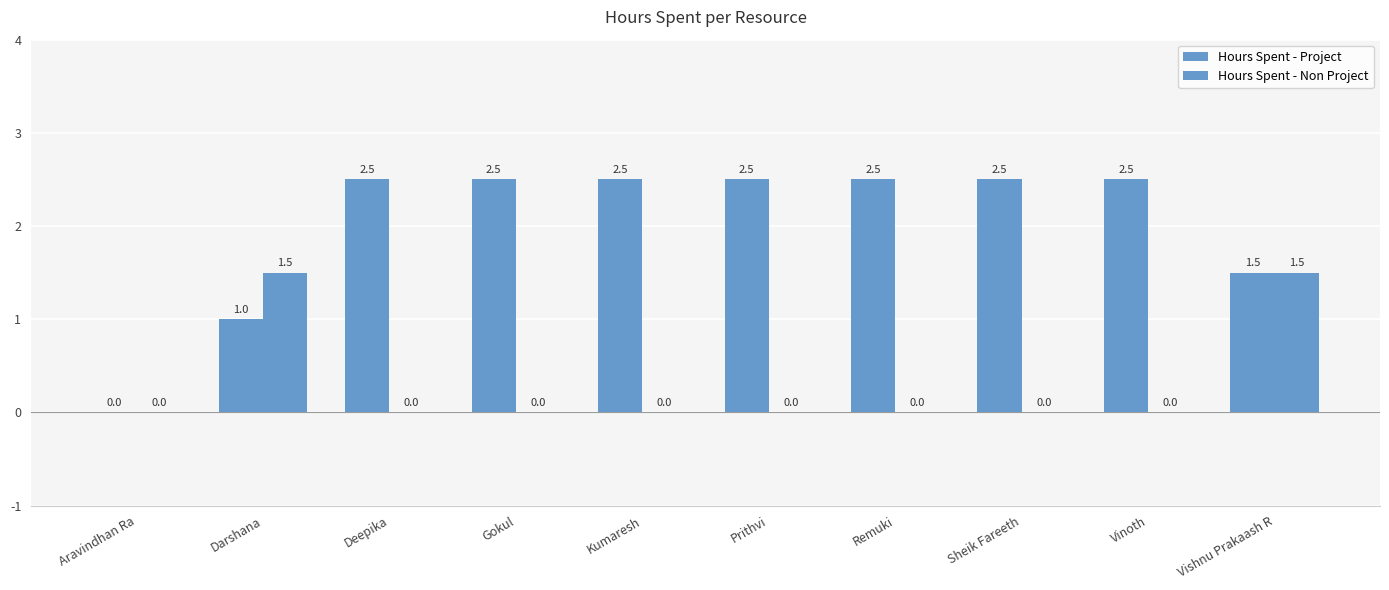

Which label corresponds to the largest value in the chart?

Deepika